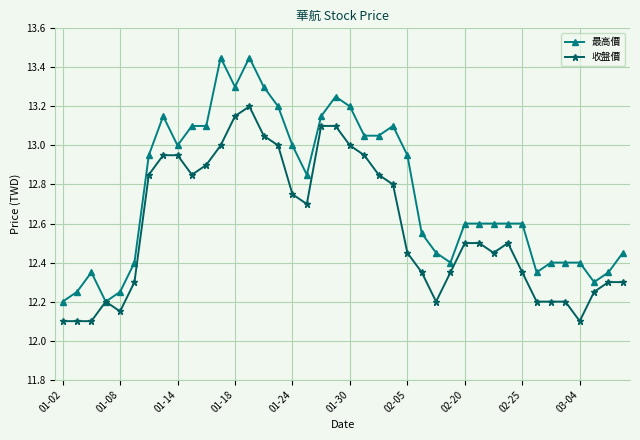

List the series in order of their peak value, highest first.

最高價, 收盤價